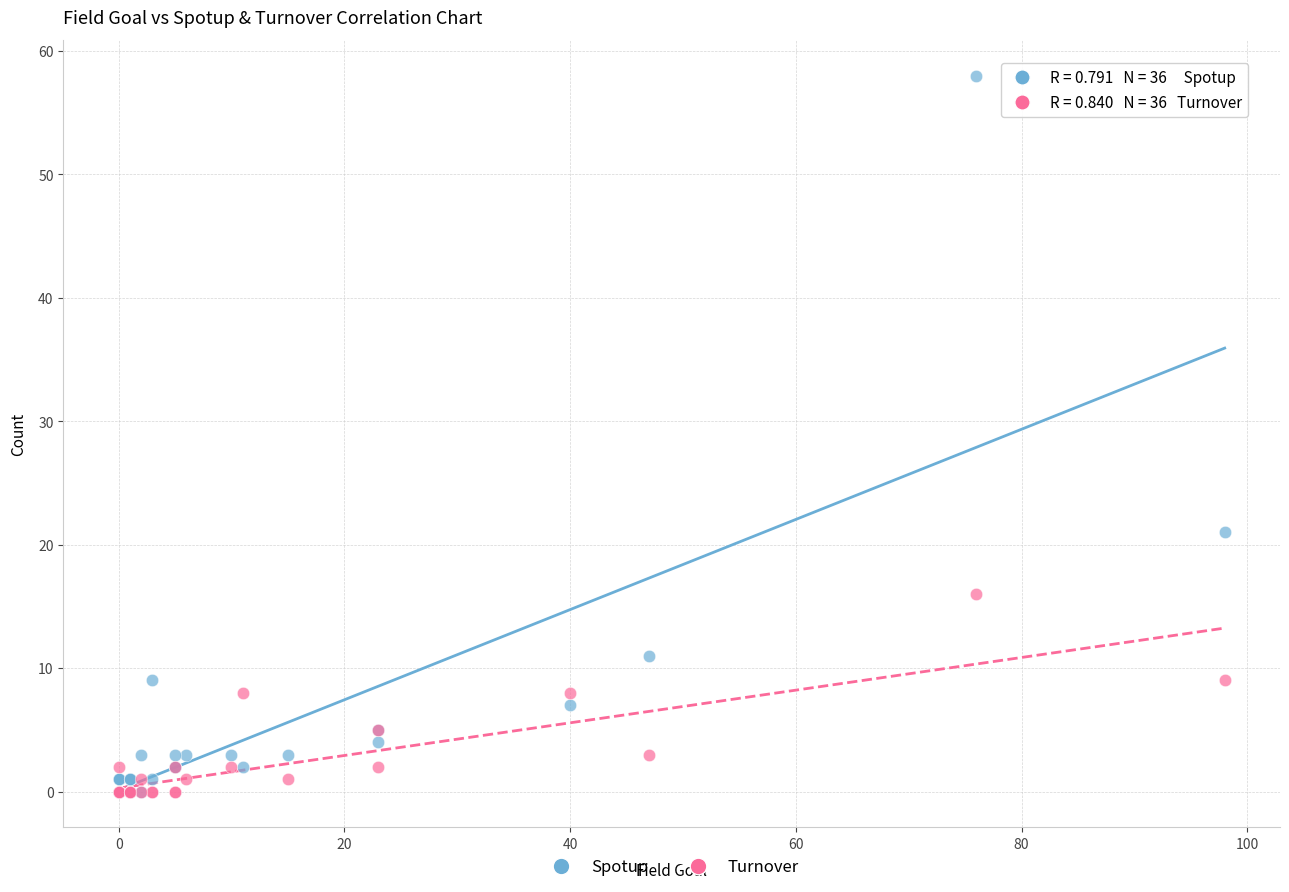

Across all series, what Y value is closest to 29?

21